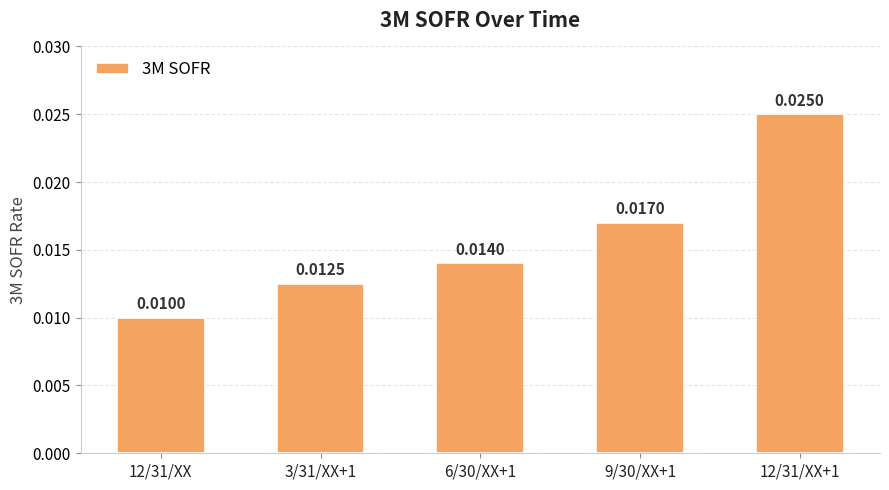

Which has a higher value, 12/31/XX or 9/30/XX+1?

9/30/XX+1